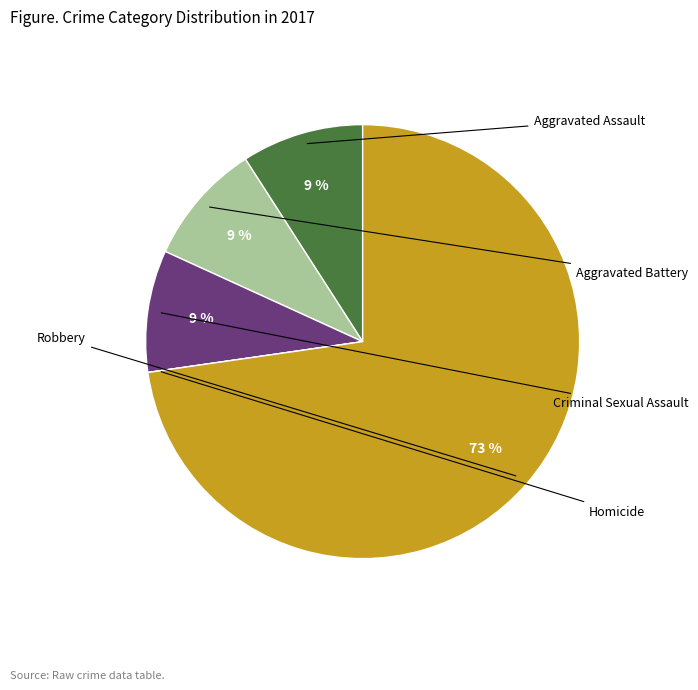

The Aggravated Battery slice represents 9% of the pie. True or false?

True